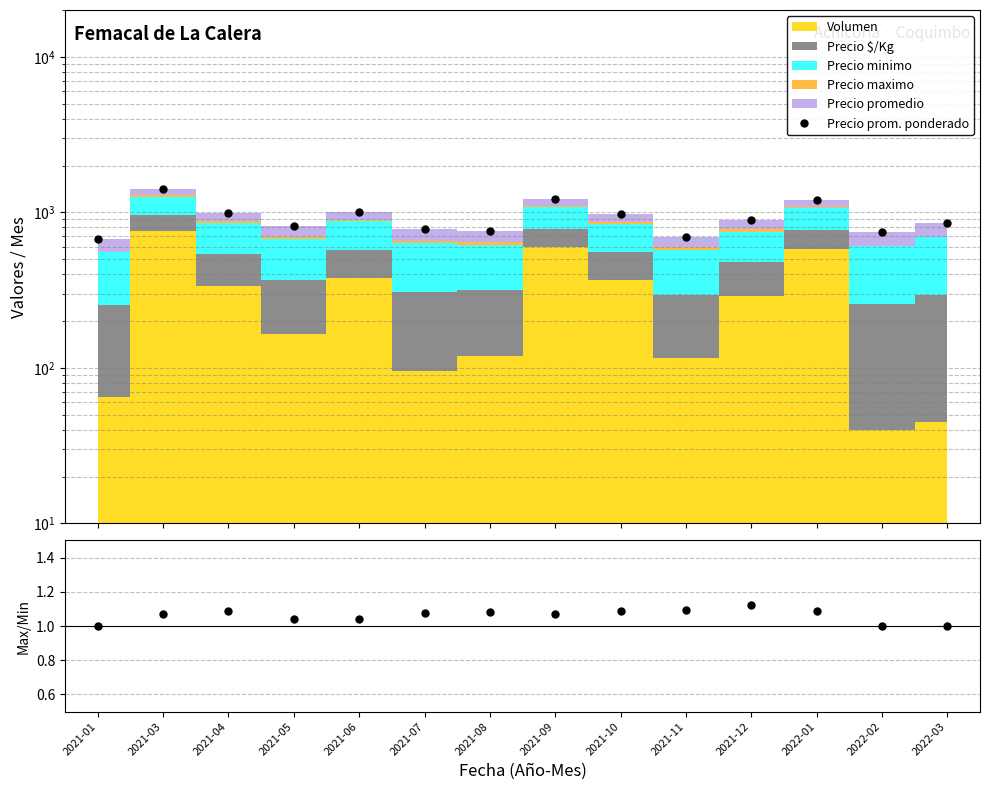

Reading left to right, extract all data points from this chart.

Precio prom. ponderado: 2021-01=672.5	2021-03=1403.2	2021-04=992.7	2021-05=811.2	2021-06=1011.7	2021-07=779.9	2021-08=758.0	2021-09=1213.9	2021-10=975.2	2021-11=698.3	2021-12=895.7	2022-01=1202.9	2022-02=749.0	2022-03=855.0
Max/Min ratio: 2021-01=1.0	2021-03=1.1	2021-04=1.1	2021-05=1.0	2021-06=1.0	2021-07=1.1	2021-08=1.1	2021-09=1.1	2021-10=1.1	2021-11=1.1	2021-12=1.1	2022-01=1.1	2022-02=1.0	2022-03=1.0